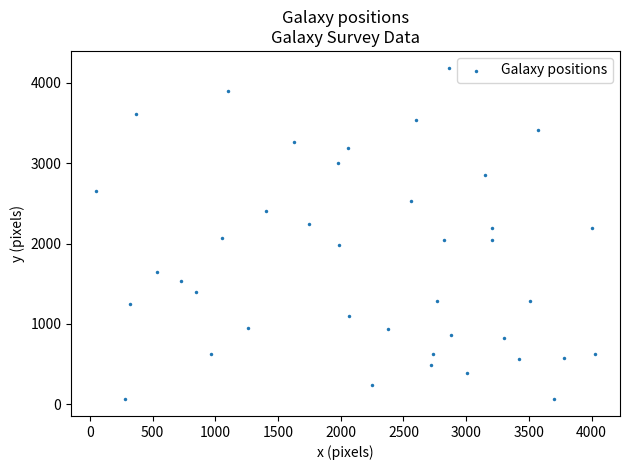

What is the range of Y values (max minus min)?

4133.4